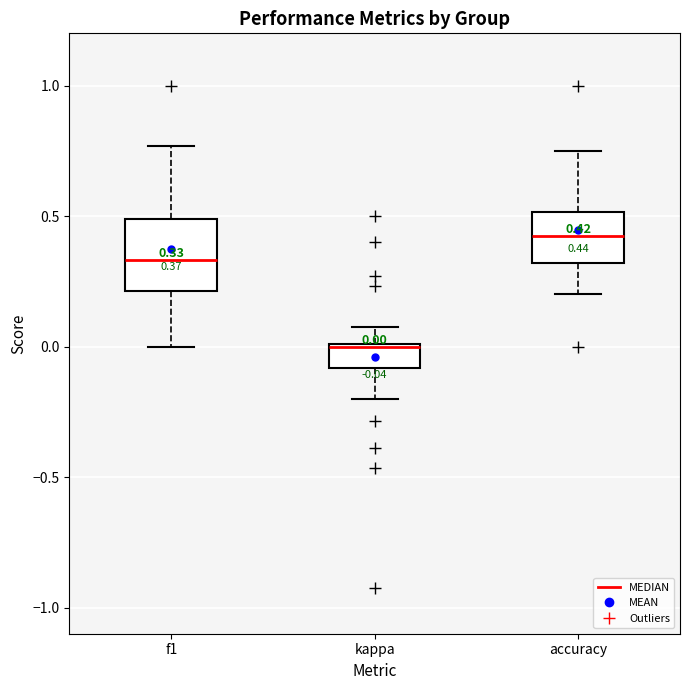

Which box's median line is the highest?

accuracy